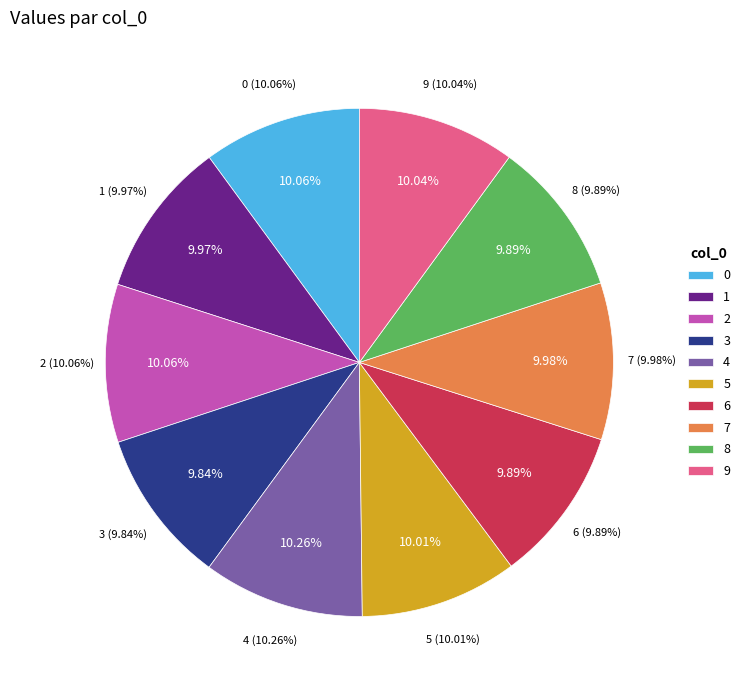

Rank the categories by value from lowest to highest.

3, 6, 8, 1, 7, 5, 9, 0, 2, 4